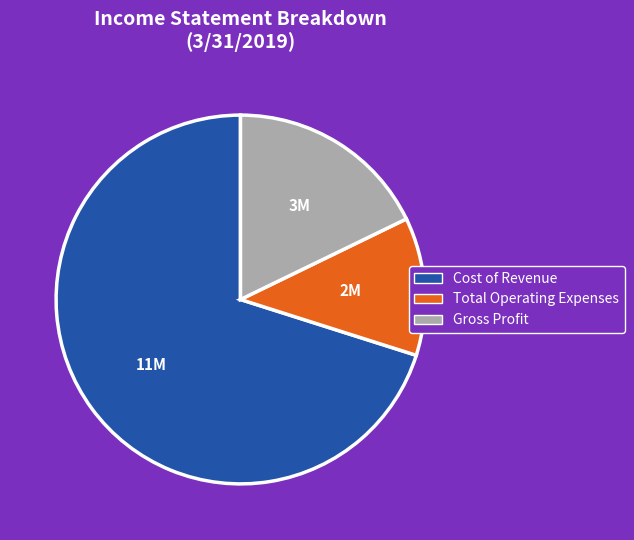

Rank the categories by value from lowest to highest.

Total Operating Expenses, Gross Profit, Cost of Revenue